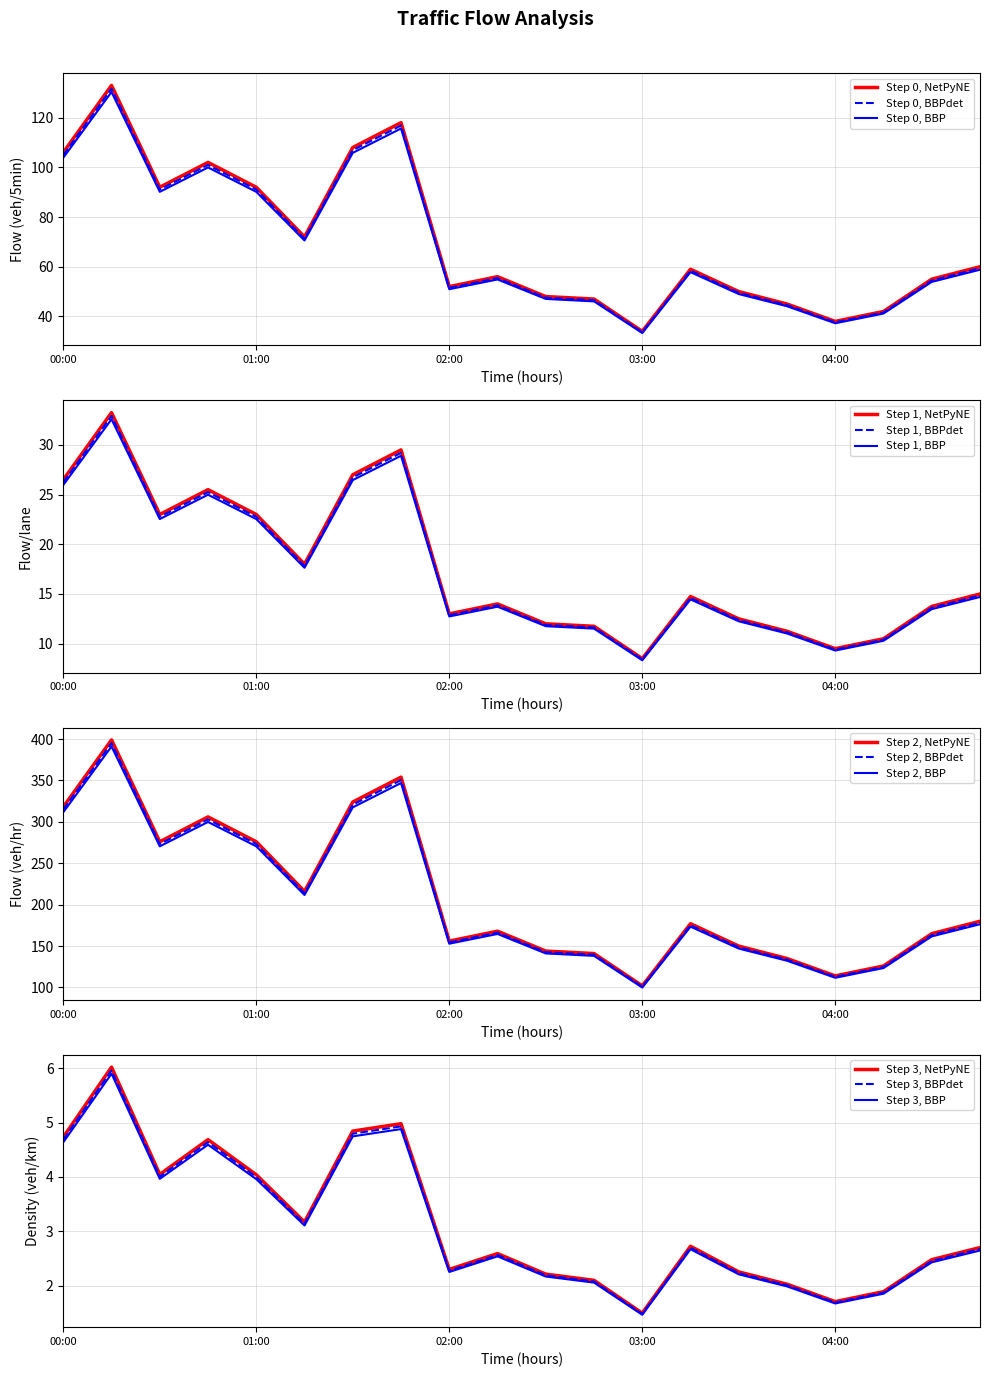

The Step 0, BBPdet series shows 91.1 at 01:00. True or false?

True